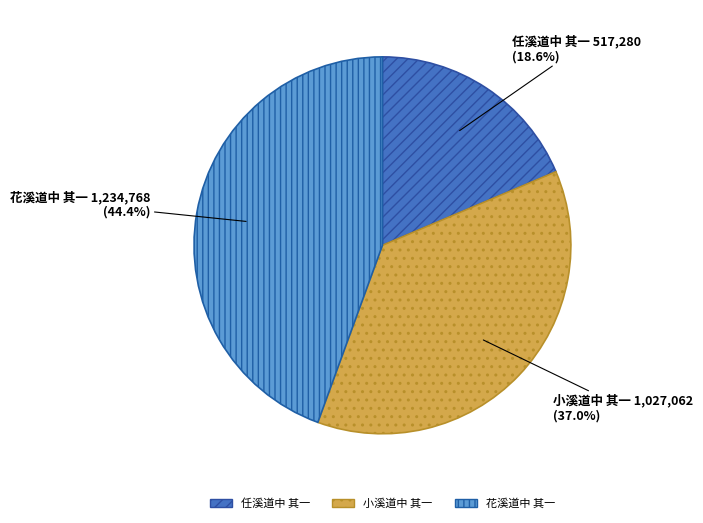

Which category has the smallest portion of the pie?

任溪道中 其一